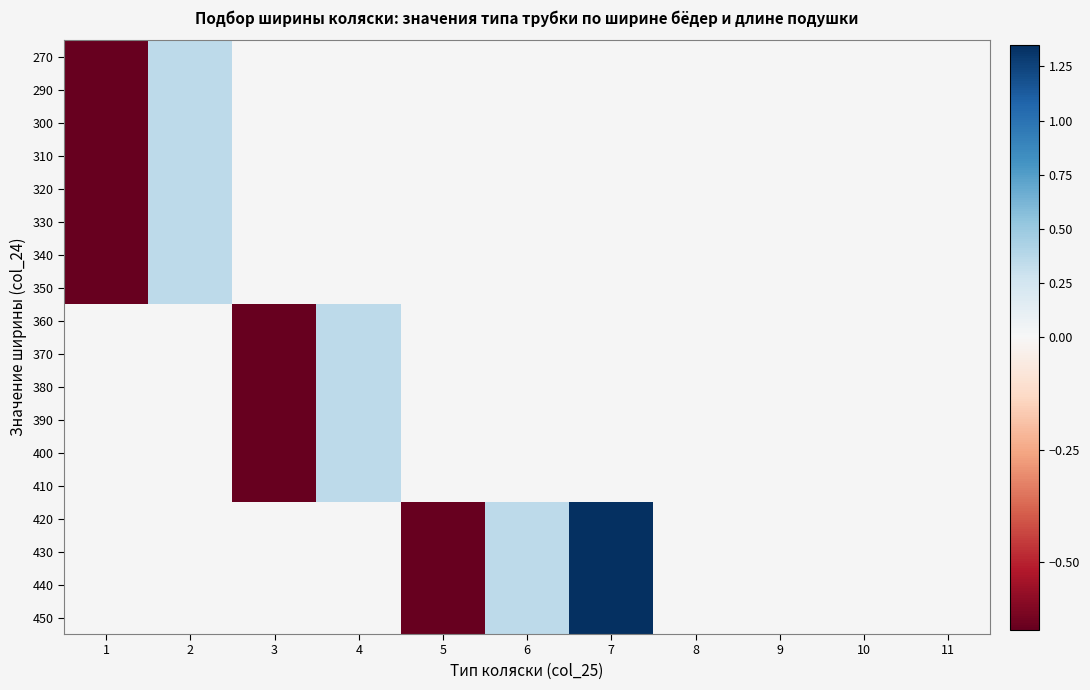

List the labels in order of 300 value, largest first.

2, 3, 4, 5, 6, 7, 8, 9, 10, 11, 1